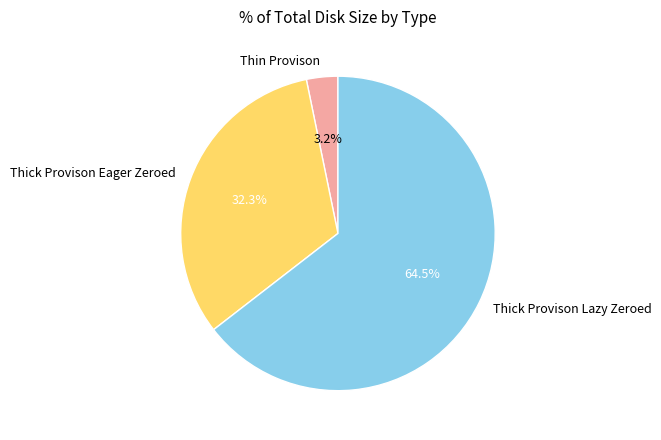

Which slice represents more than half of the pie?

Thick Provison Lazy Zeroed